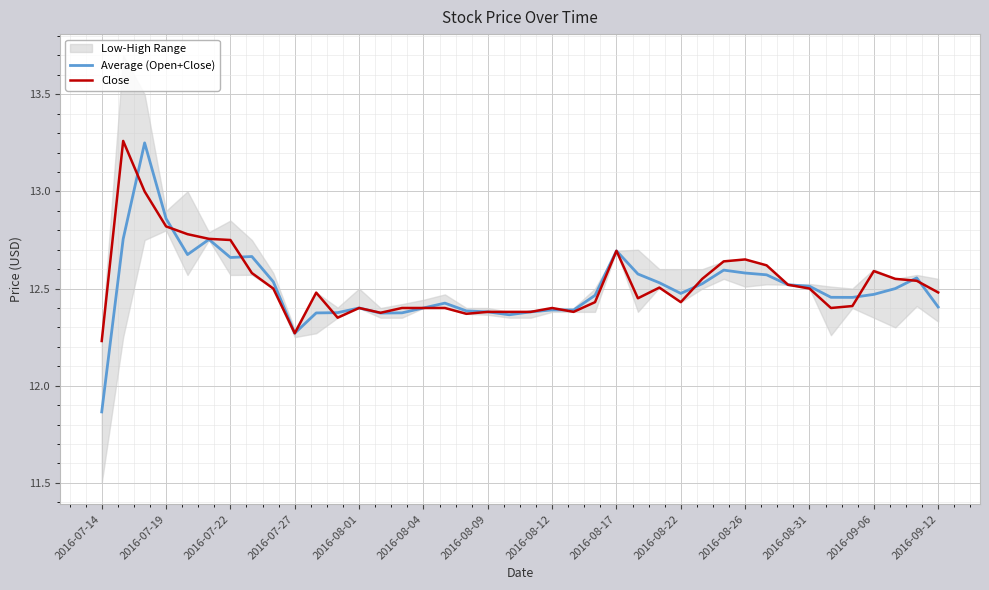

Which label corresponds to the smallest value in the chart?

2016-07-14